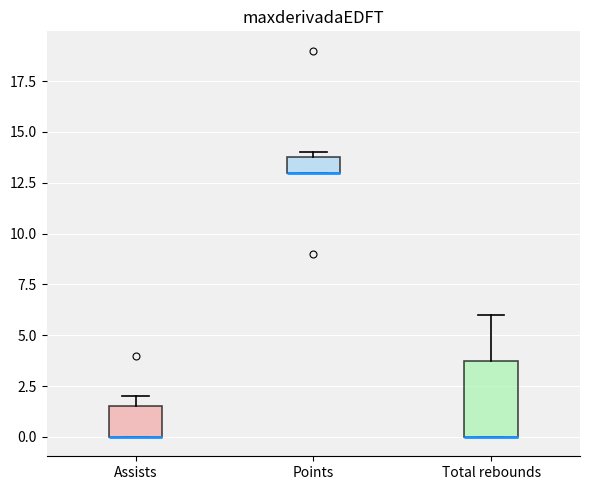

Comparing the boxes themselves (not the whiskers), which one is the tallest?

Total rebounds